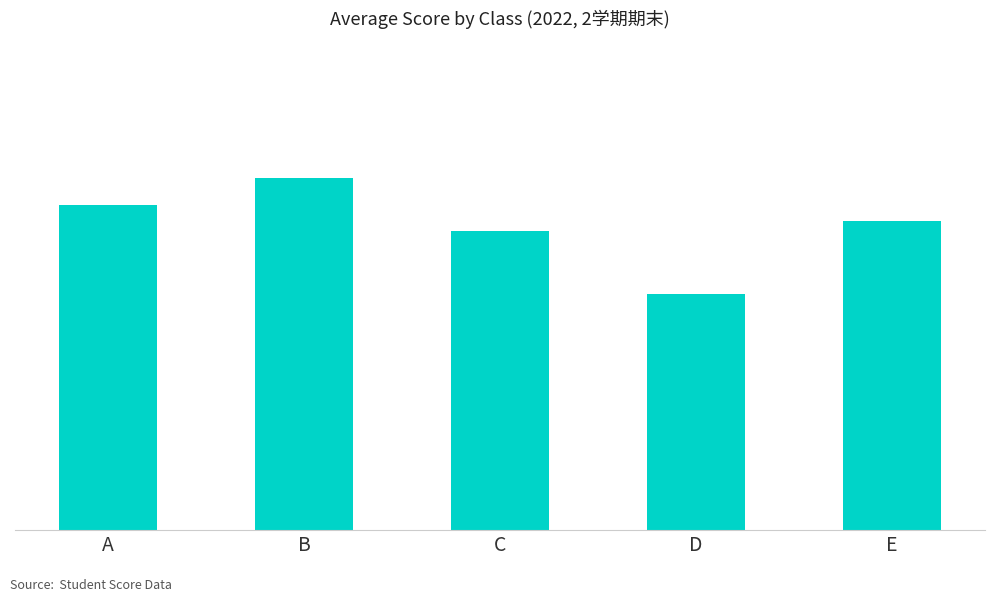

What is the smallest value displayed?

44.6